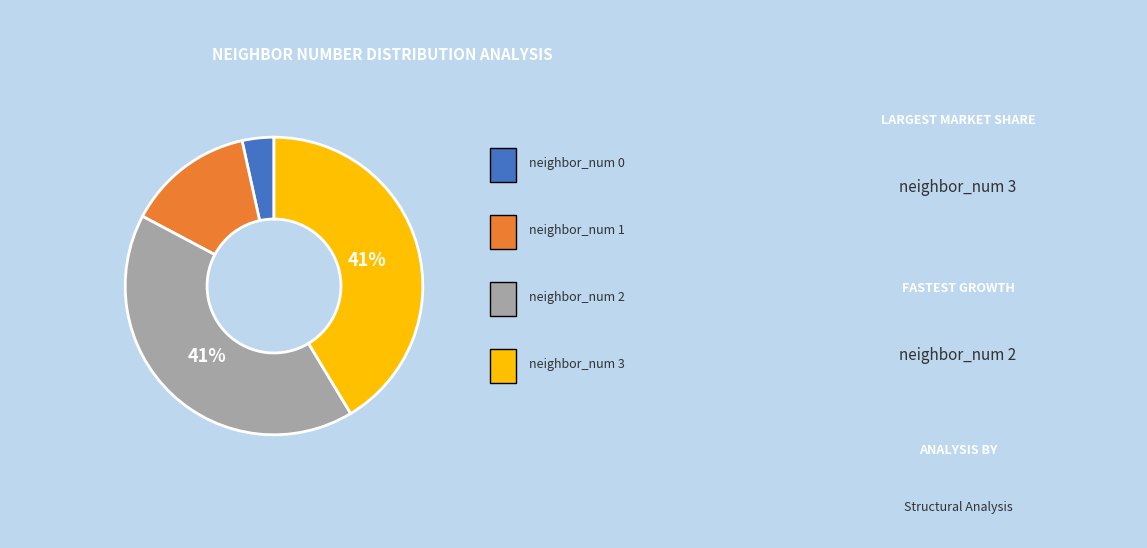

Is there any slice that represents more than half of the pie?

No